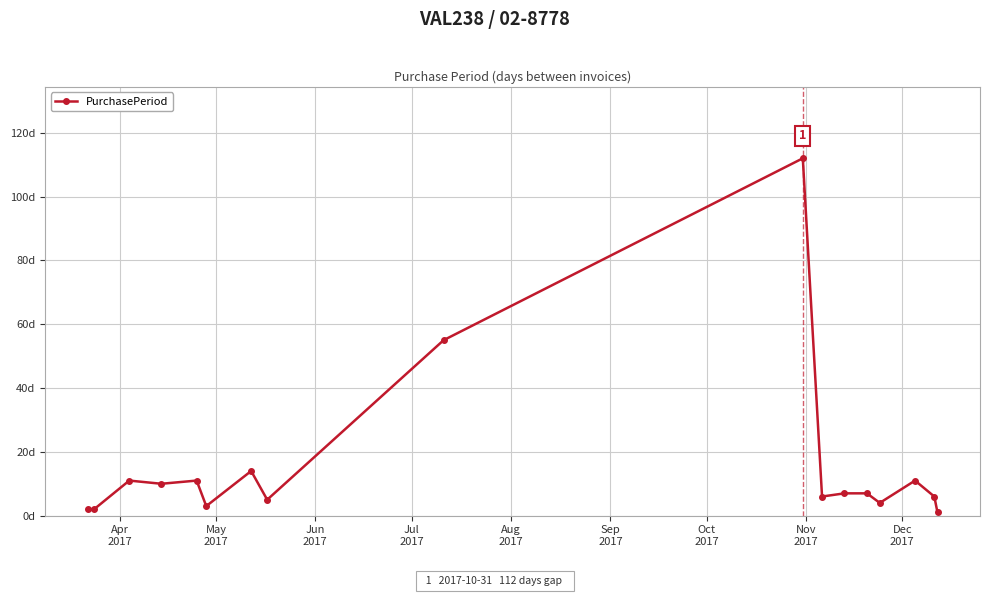

What is the sum of all values?

267